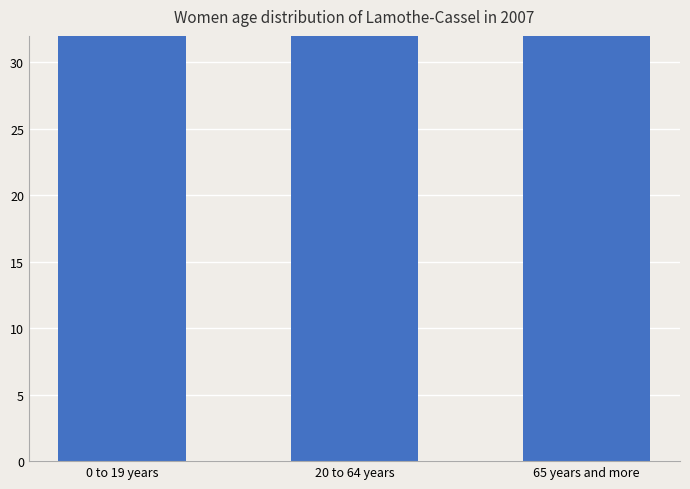

How many bars are there in total?

3